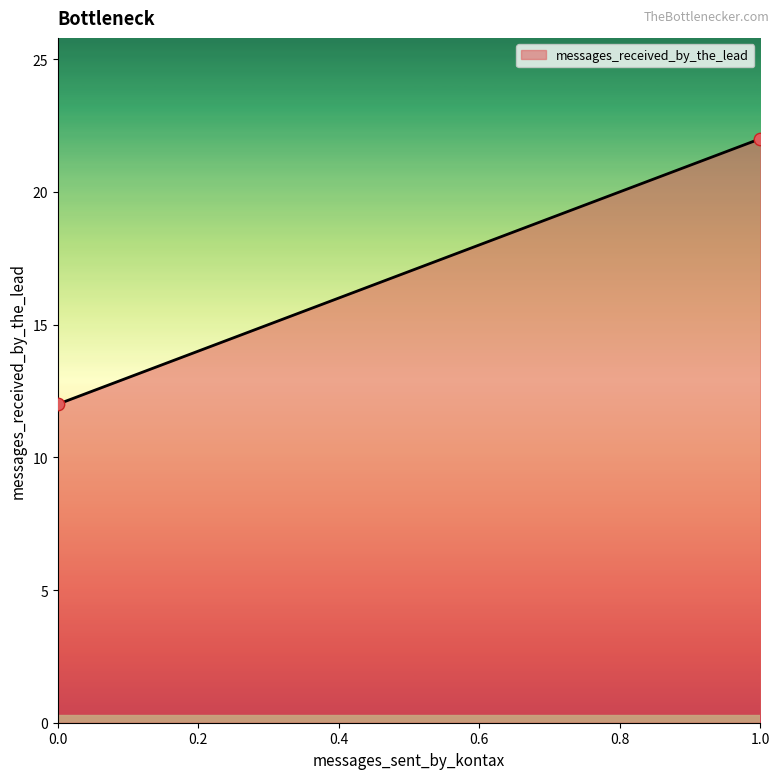

What is the difference between the maximum and minimum values?

10.0